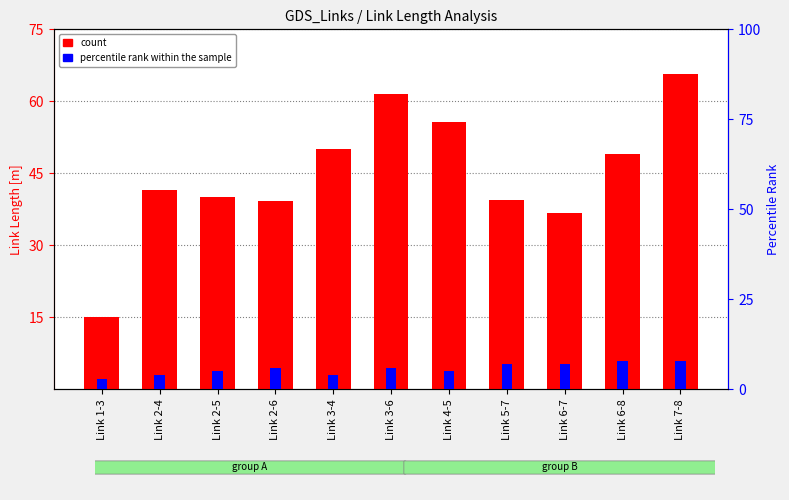

Where is count nearest to the value 40?

Link 2-5